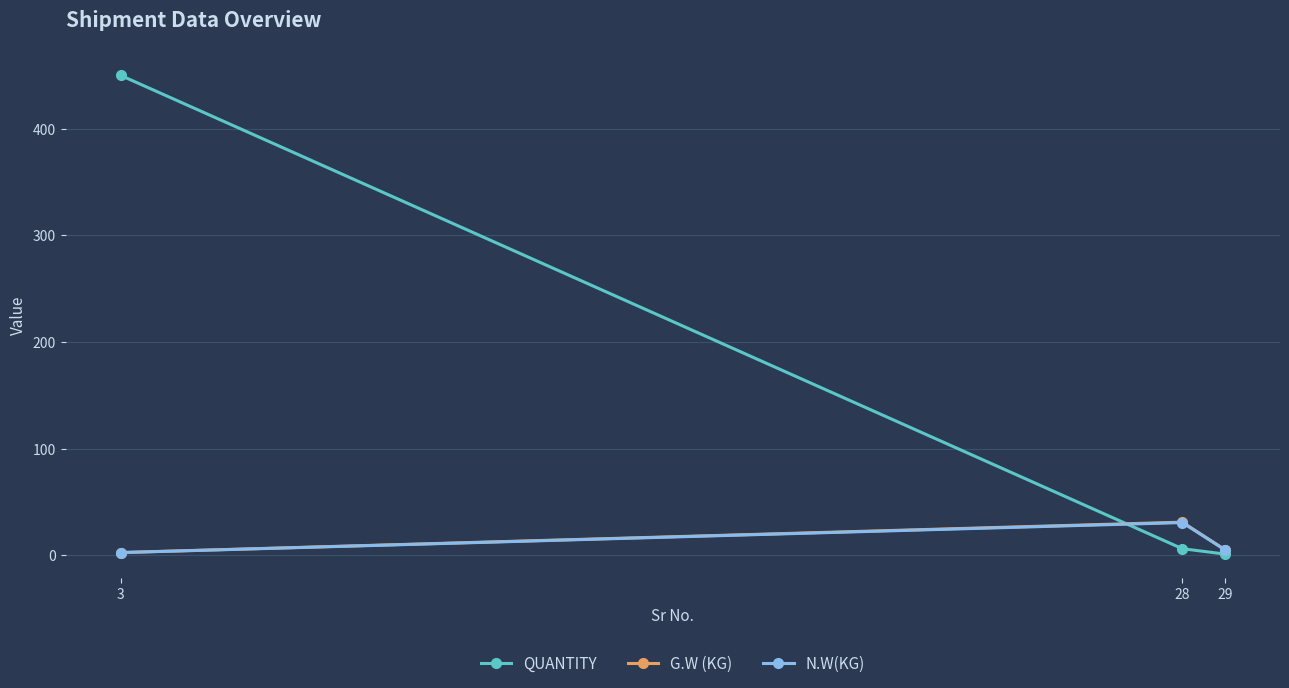

Where does the QUANTITY series first go above 6?

3